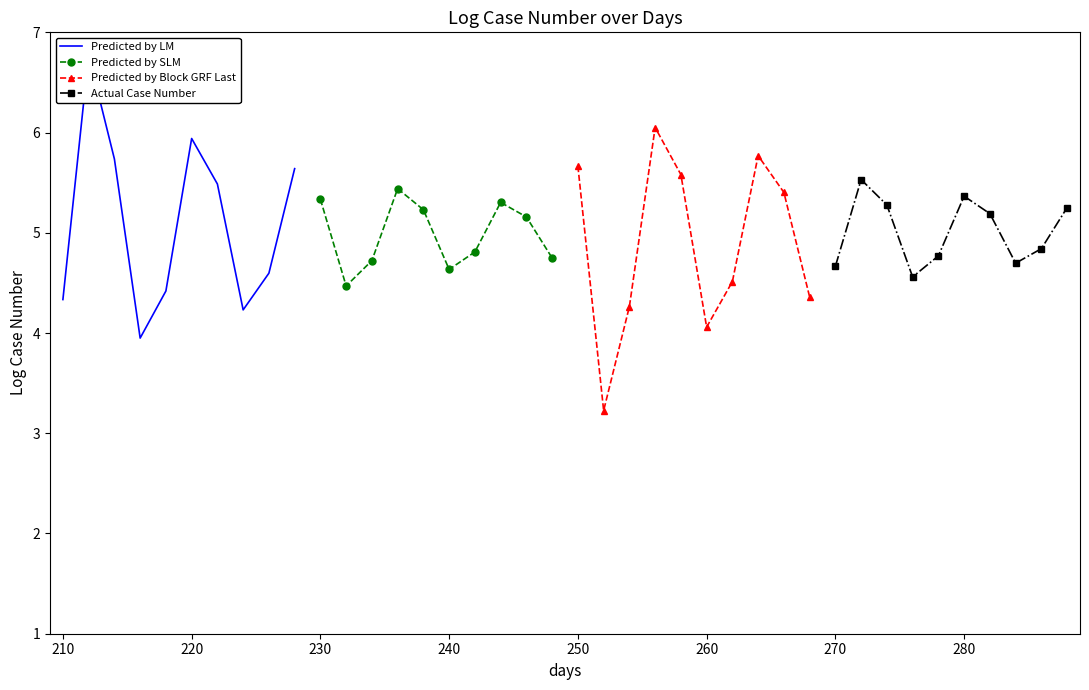

What is the sum of all Actual Case Number values?

50.1